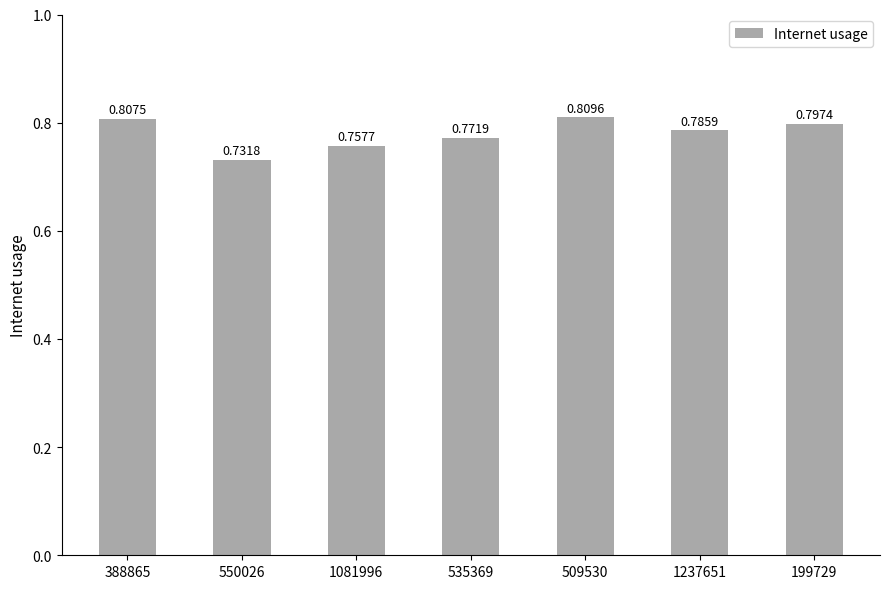

Does the chart contain any negative values?

No